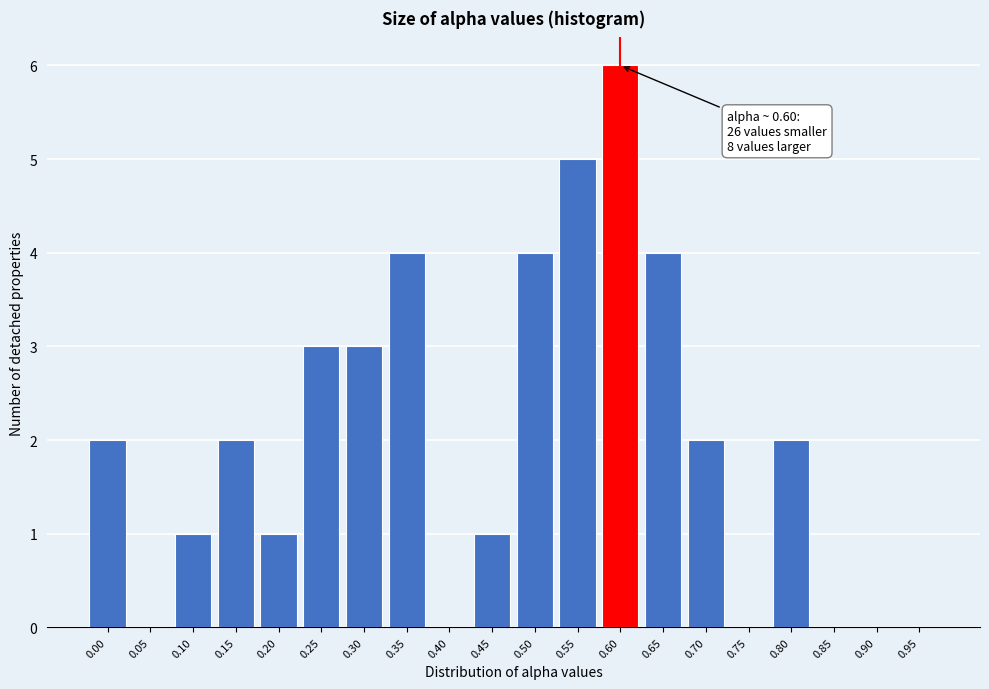

Reading left to right, list all the values displayed in this chart.

0.00=2	0.05=0	0.10=1	0.15=2	0.20=1	0.25=3	0.30=3	0.35=4	0.40=0	0.45=1	0.50=4	0.55=5	0.60=6	0.65=4	0.70=2	0.75=0	0.80=2	0.85=0	0.90=0	0.95=0